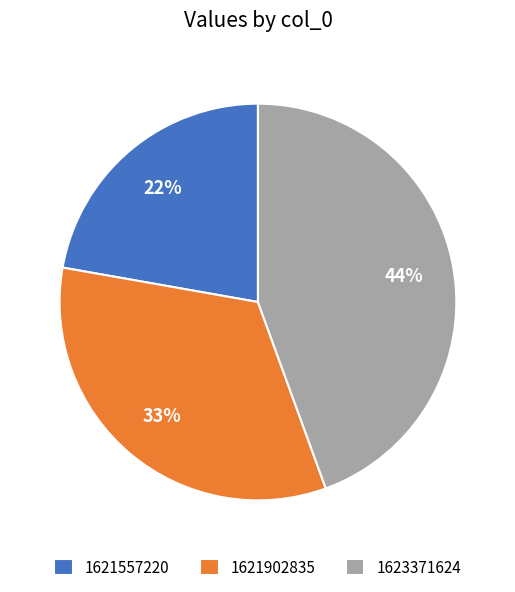

Rank the categories by value from lowest to highest.

1621557220, 1621902835, 1623371624